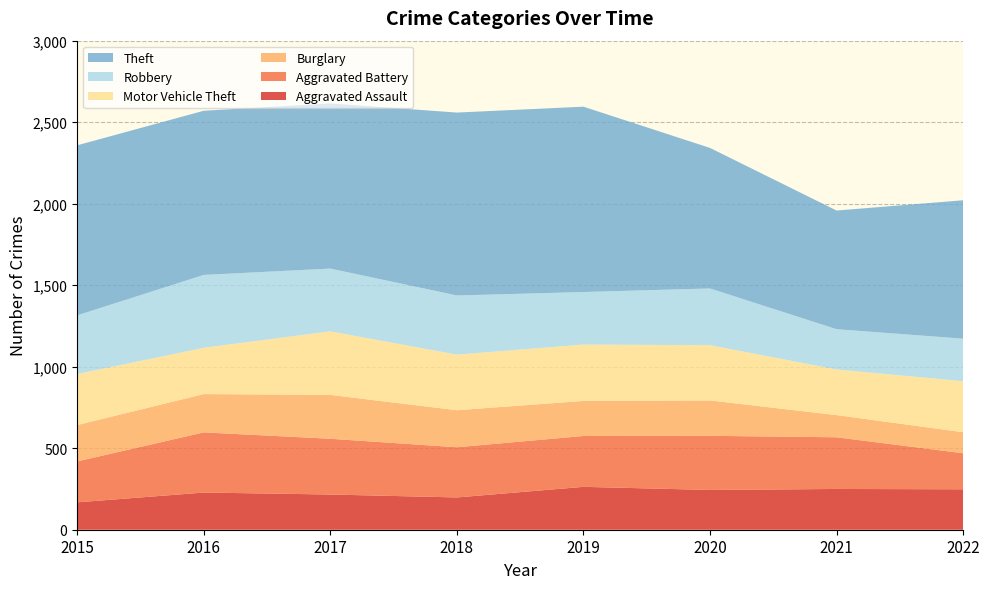

Reading left to right, transcribe all the data shown in this chart.

Aggravated Assault: 2015=168	2016=228	2017=216	2018=198	2019=263	2020=244	2021=250	2022=248
Aggravated Battery: 2015=251	2016=369	2017=342	2018=308	2019=312	2020=332	2021=317	2022=221
Burglary: 2015=223	2016=235	2017=269	2018=227	2019=215	2020=217	2021=136	2022=129
Motor Vehicle Theft: 2015=313	2016=284	2017=390	2018=341	2019=346	2020=339	2021=280	2022=313
Robbery: 2015=360	2016=447	2017=385	2018=363	2019=322	2020=348	2021=247	2022=261
Theft: 2015=1043	2016=1007	2017=1013	2018=1122	2019=1137	2020=862	2021=728	2022=849